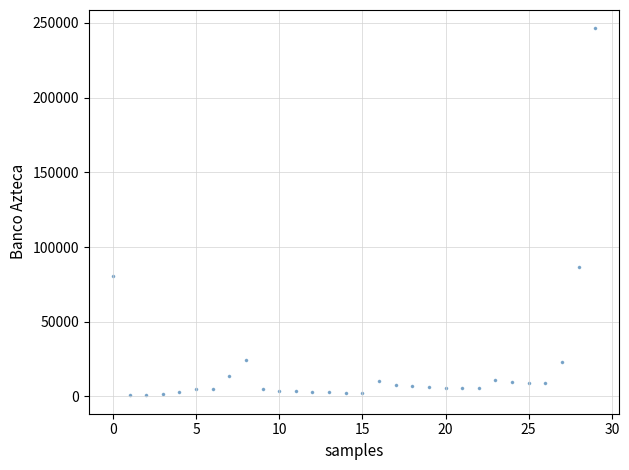

What Y value in the scatter plot is closest to 123521?

86375